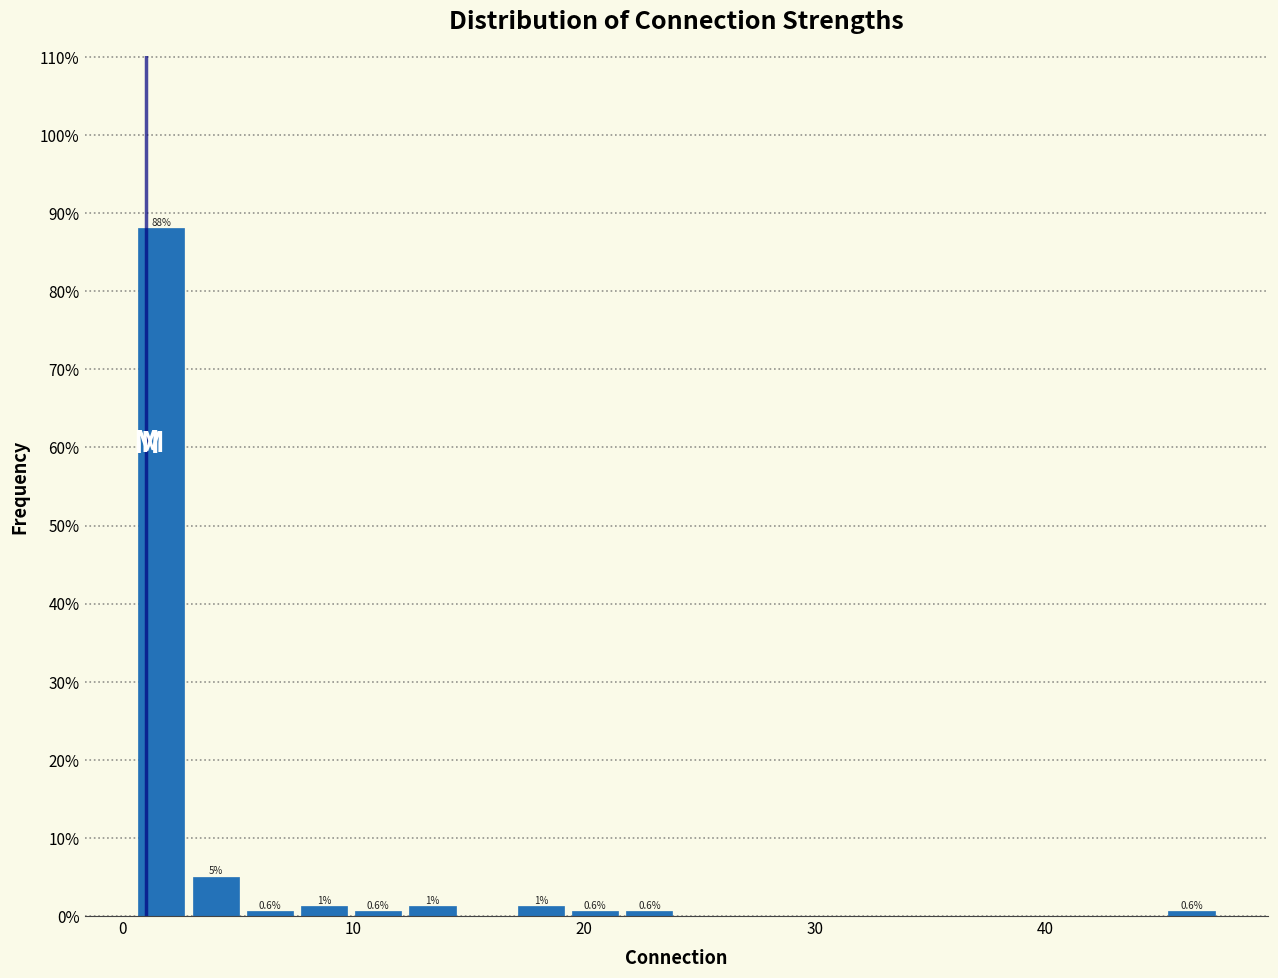

Around what value on the x-axis is the tallest bar? Give the approximate position of its centre, as read against the axis.

2